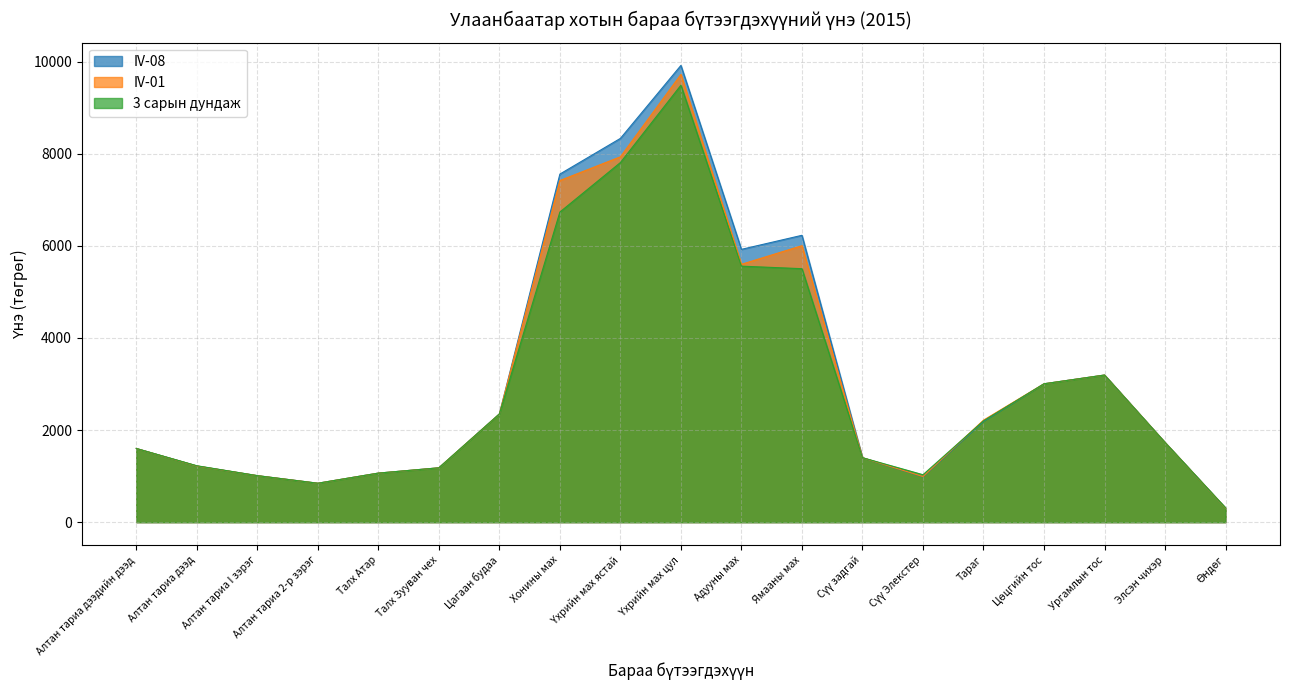

At which label does IV-08 reach its peak?

Үхрийн мах цул